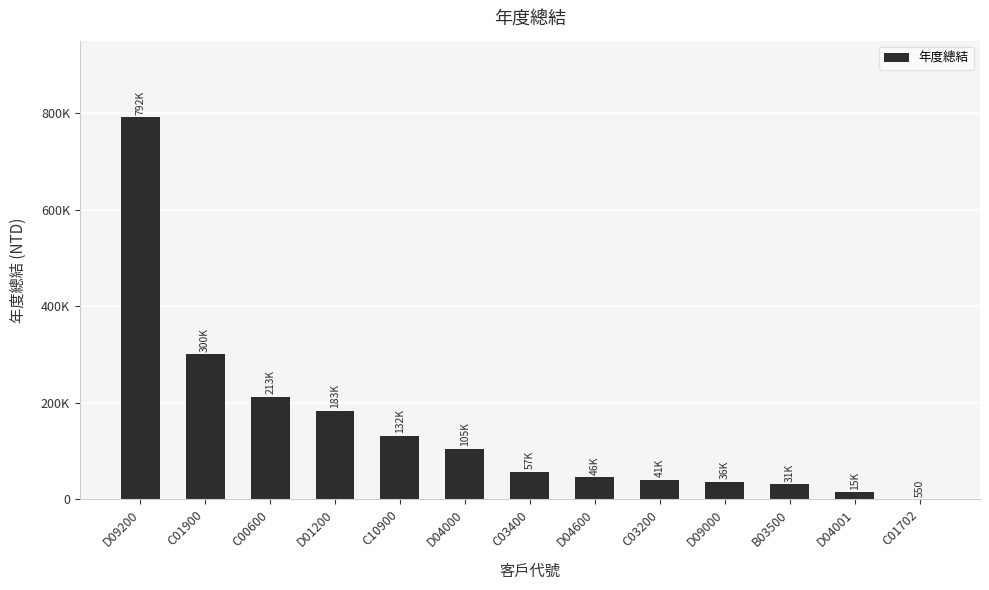

Are the bars horizontal?

No